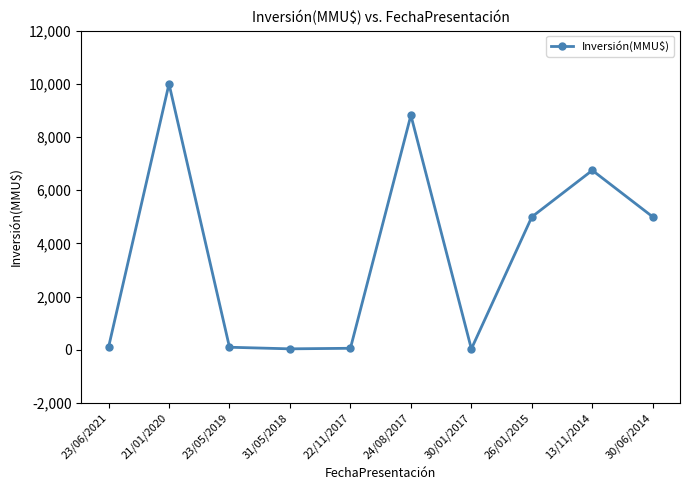

Read the value at 23/06/2021, to the nearest 50.

100